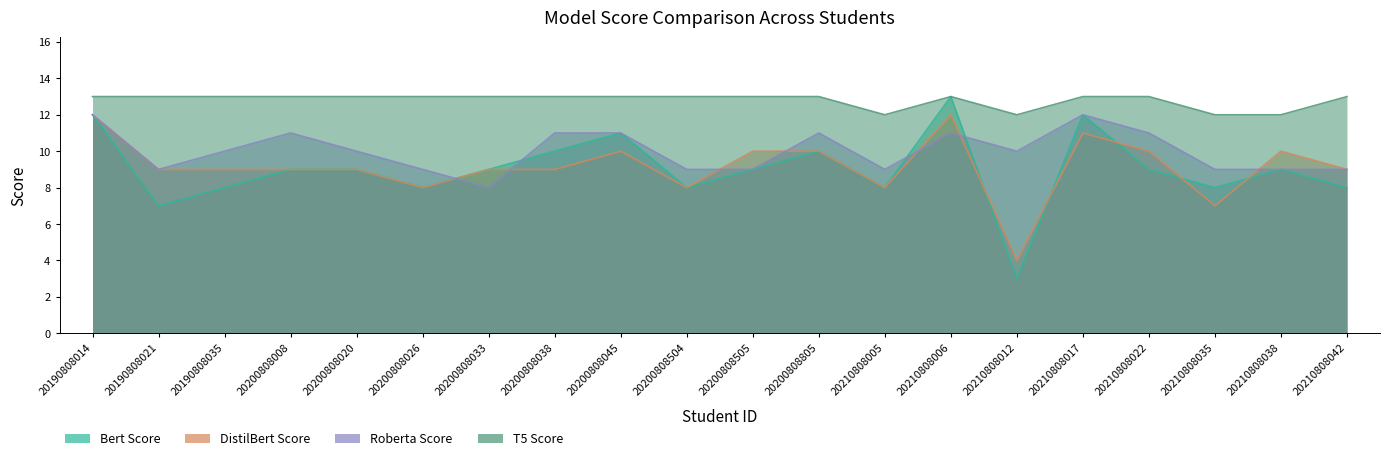

List the series in order of their peak value, lowest first.

DistilBert Score, Roberta Score, Bert Score, T5 Score